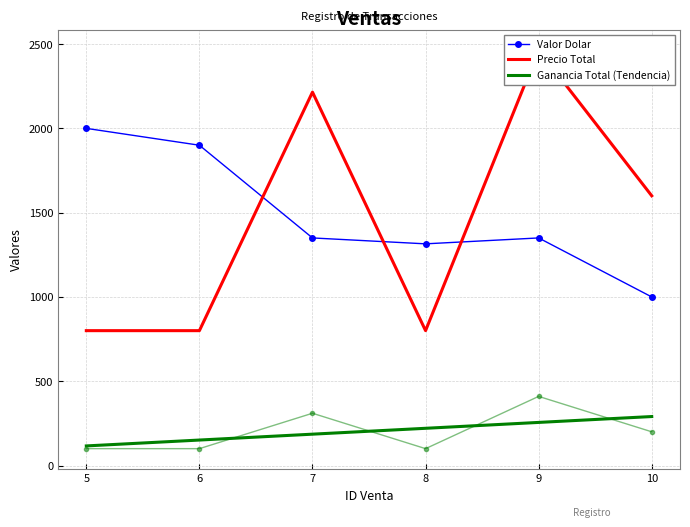

At which label does Precio Total first exceed 1600?

7